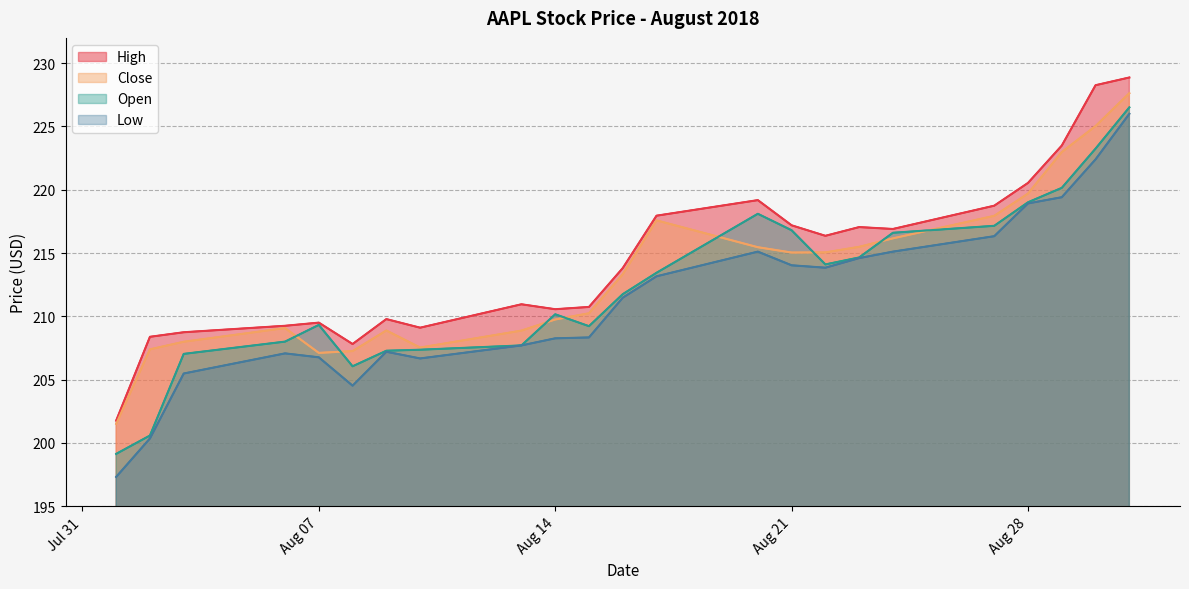

Rank the series by their average value, from lowest to highest.

Low, Open, Close, High